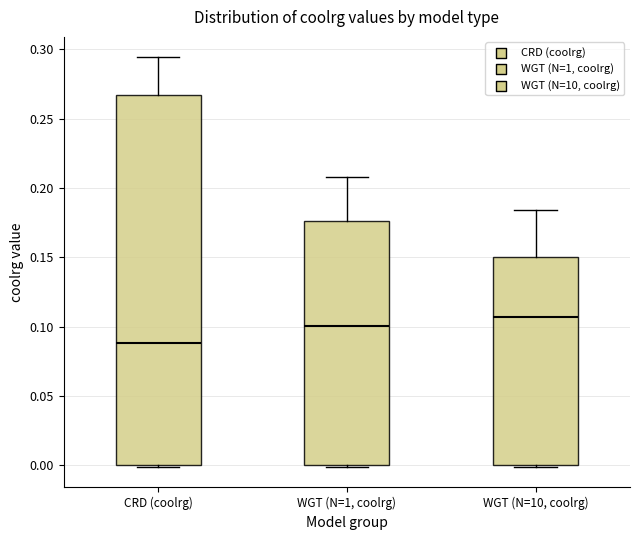

Which box's median line is the lowest?

CRD (coolrg)